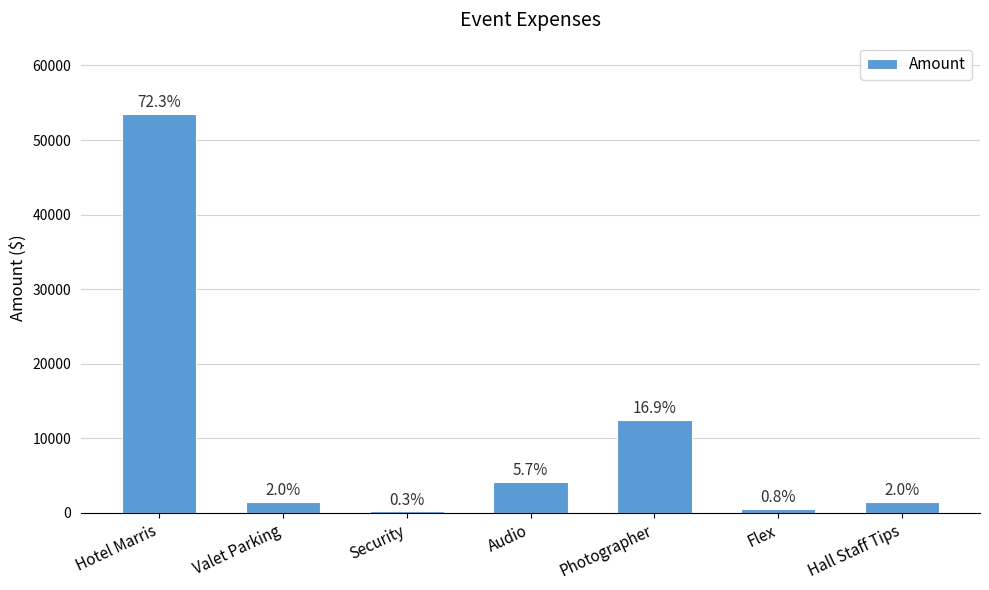

What is the average value?

10563.0